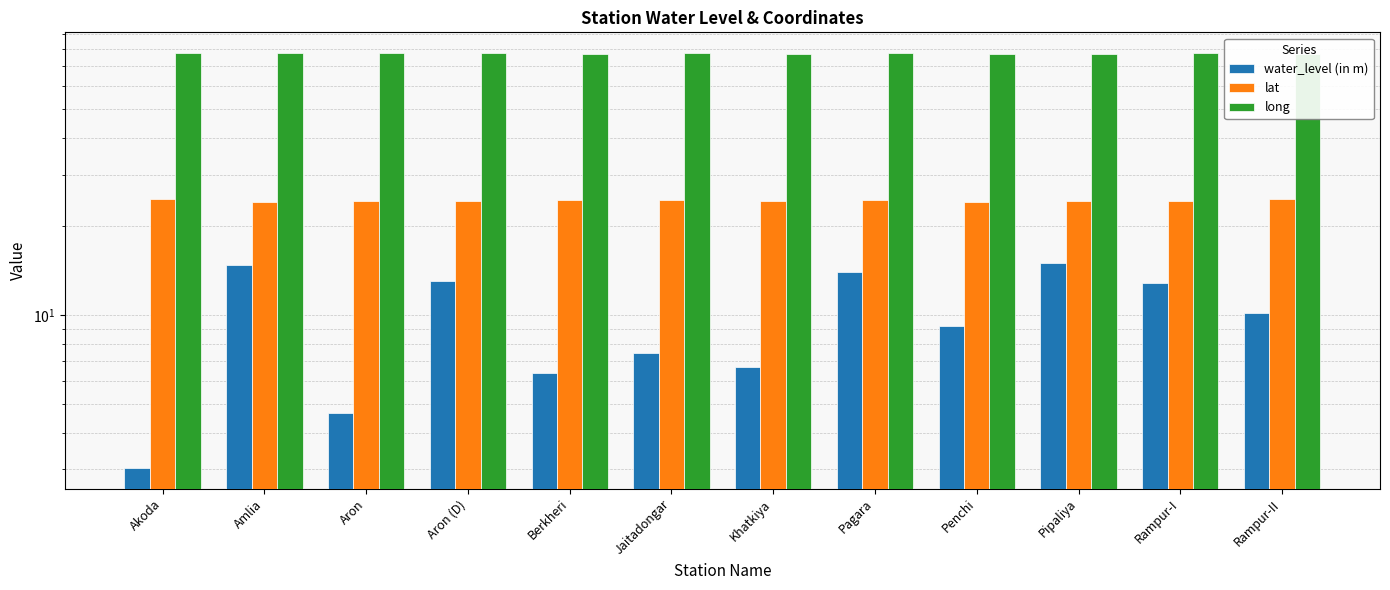

What is the label of the 10th bar from the left?

Pipaliya